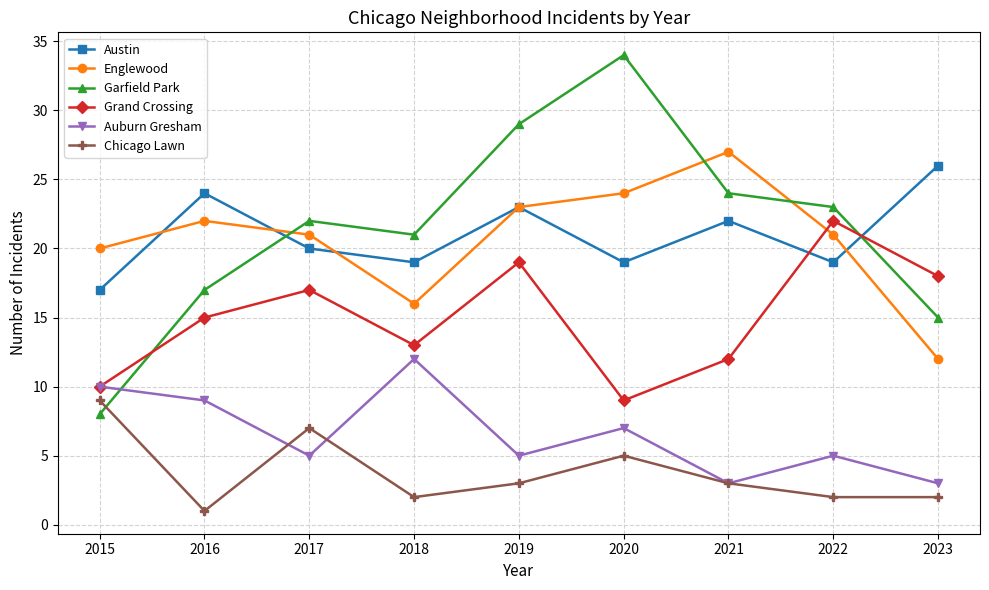

In Garfield Park, how many points are lower than both neighbors (excluding endpoints)?

1